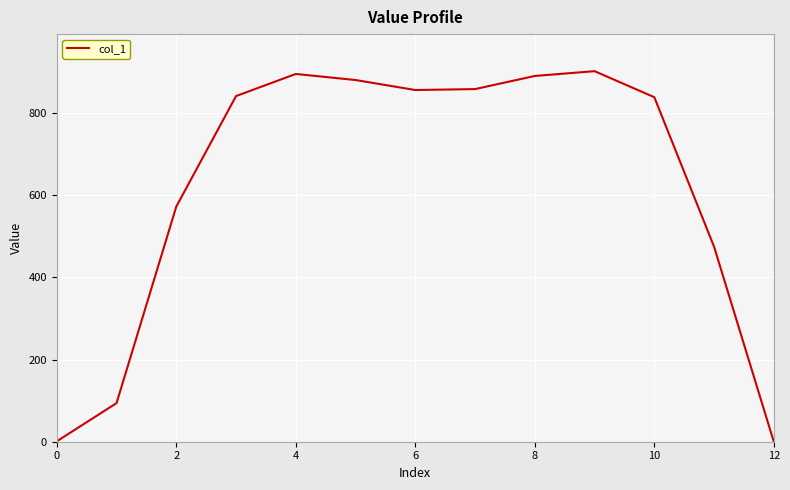

What is the greatest value displayed?

901.7